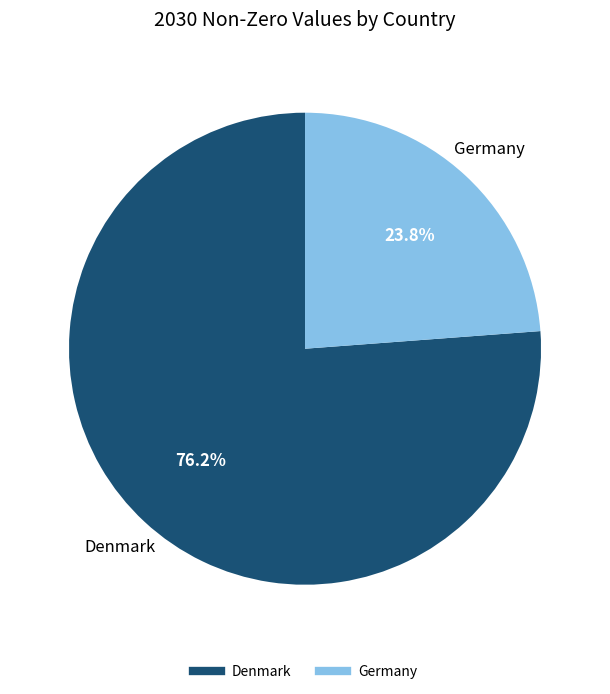

Does Denmark account for over 50% of the chart?

Yes